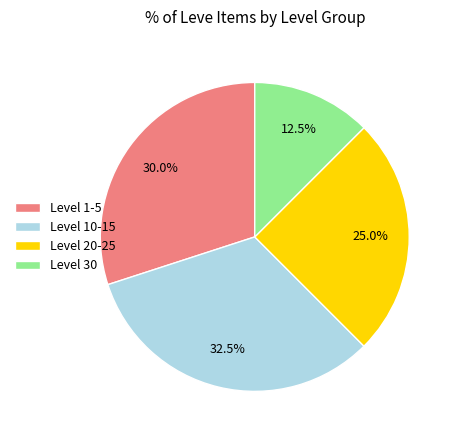

Rank the categories by value from lowest to highest.

Level 30, Level 20-25, Level 1-5, Level 10-15